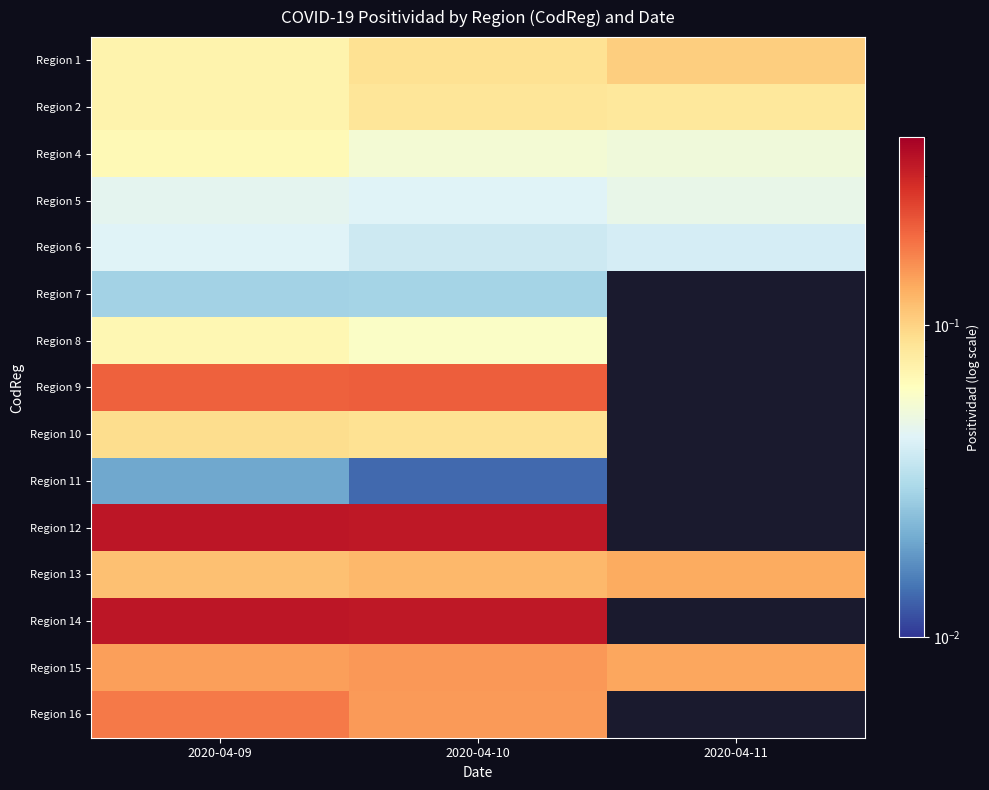

Rank the series by their maximum value, from highest to lowest.

Region 12, Region 14, Region 9, Region 16, Region 15, Region 13, Region 1, Region 10, Region 2, Region 8, Region 4, Region 5, Region 6, Region 7, Region 11